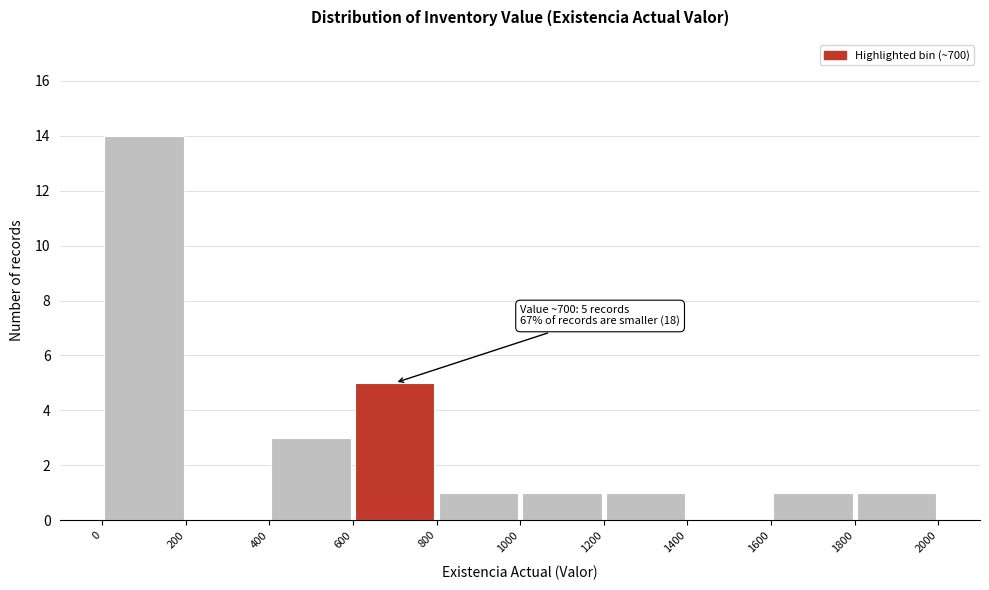

Which range on the x-axis has the tallest bar?

0 to 200